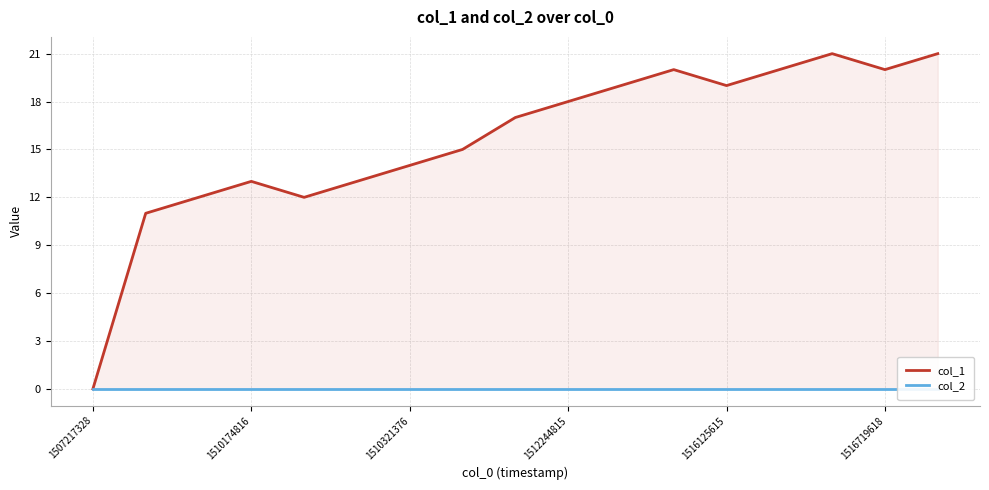

How many interior local peaks does the col_1 series have?

3